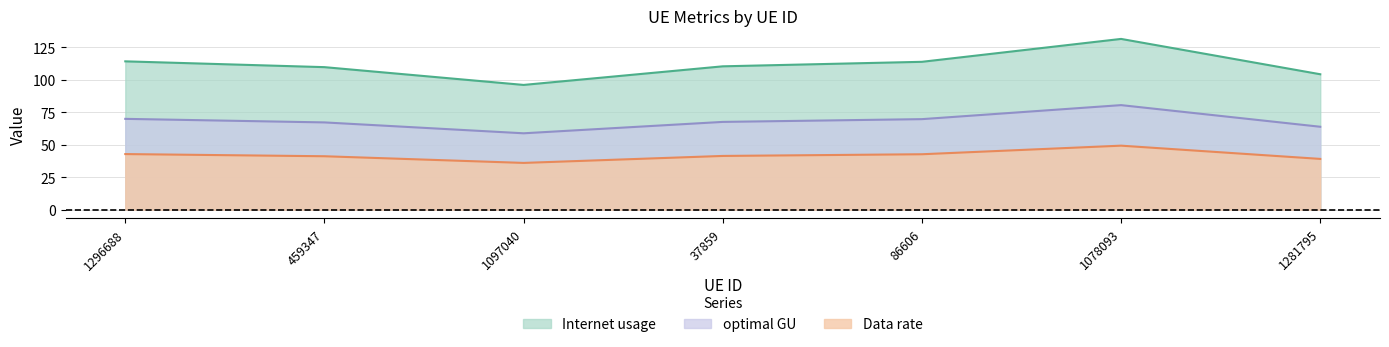

What value does the optimal GU series have at 1097040?

58.9